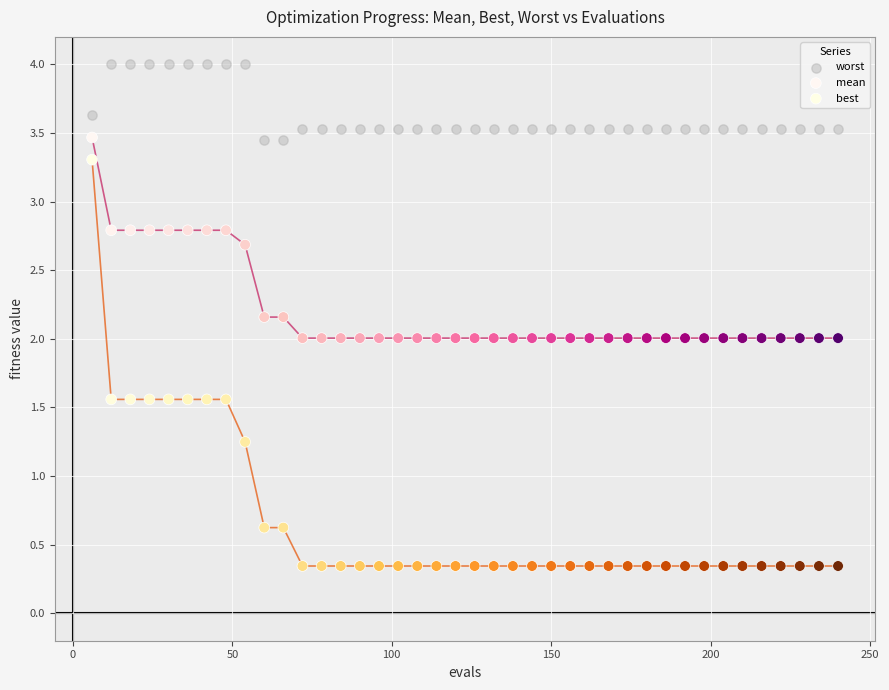

Which series has the widest spread of Y values?

best